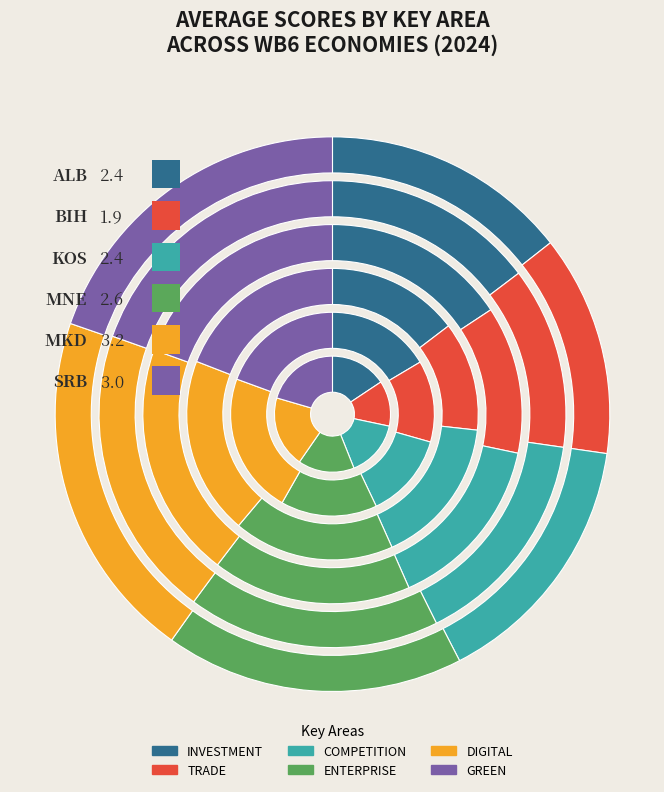

Which slice is the largest?

MKD